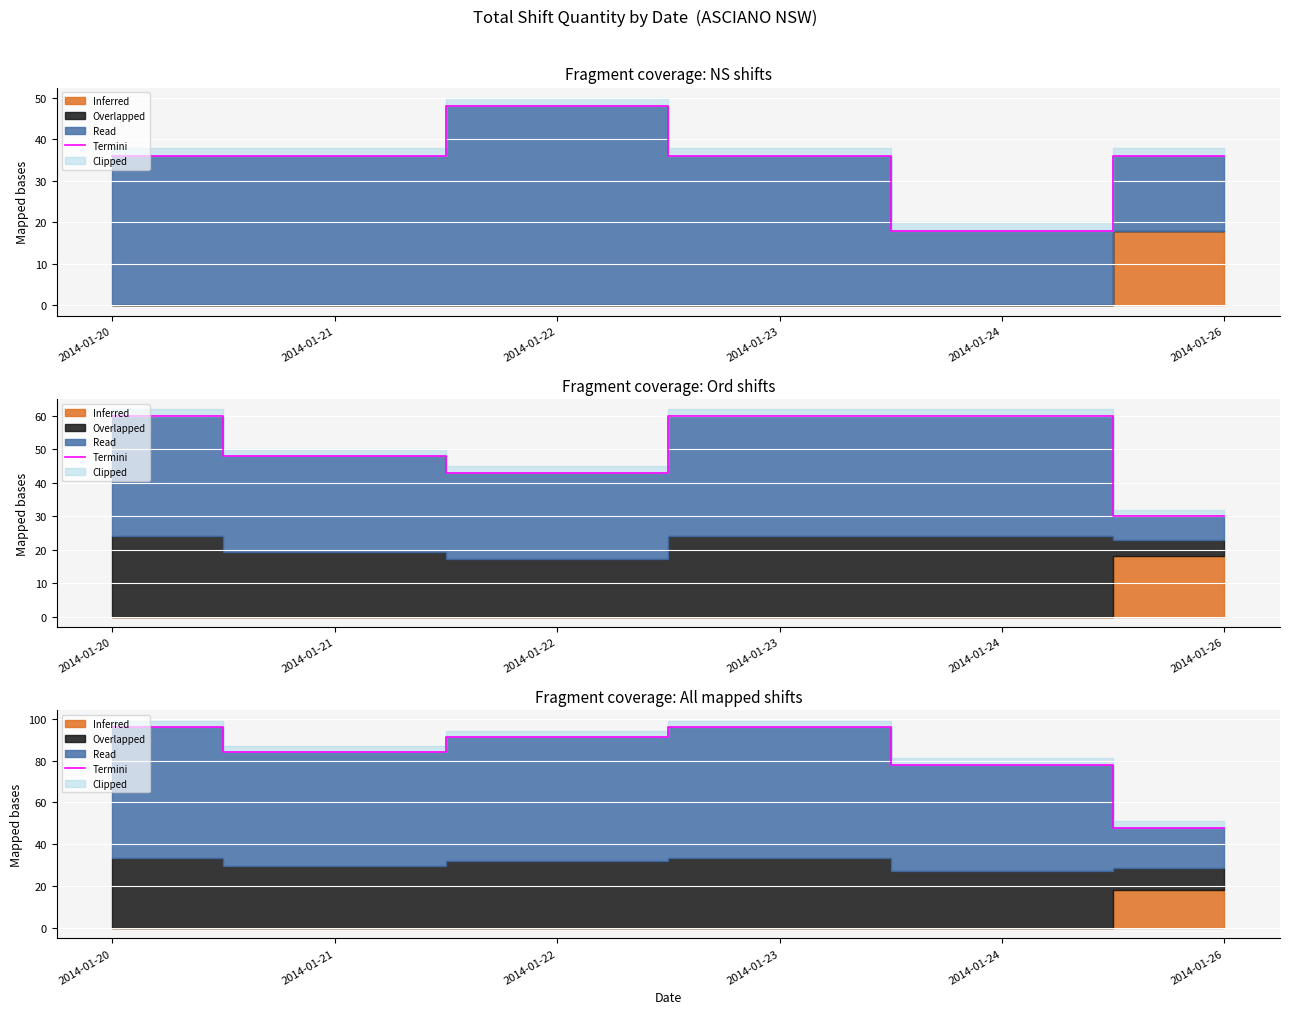

How many points are lower than both their immediate neighbors (excluding endpoints)?

1